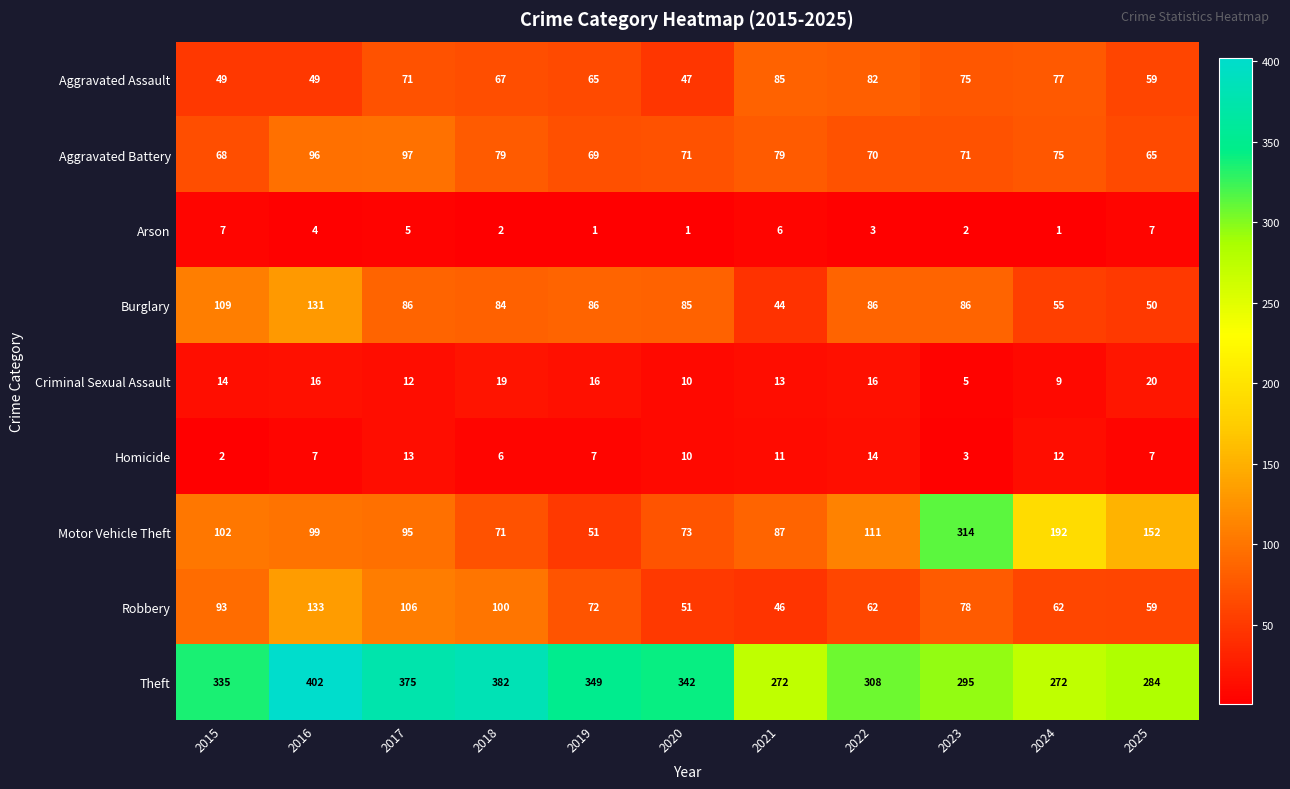

Which category has the lowest value in the Robbery series?

2021